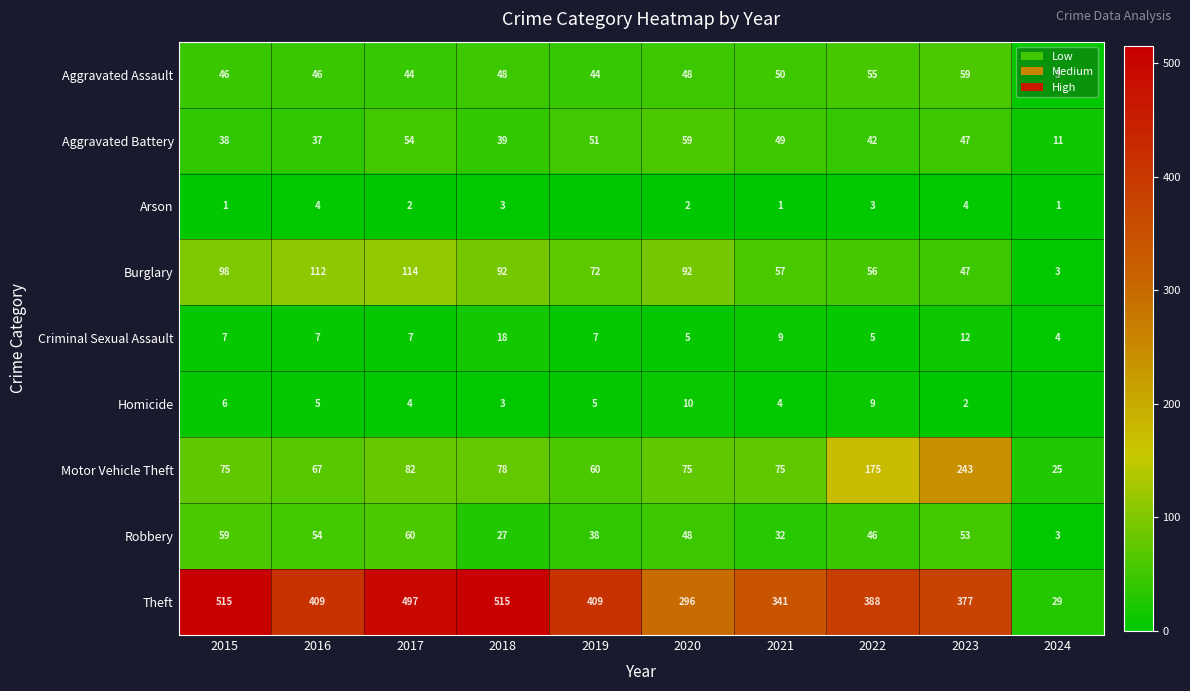

Which series changed the most between 2015 and 2017?

Theft